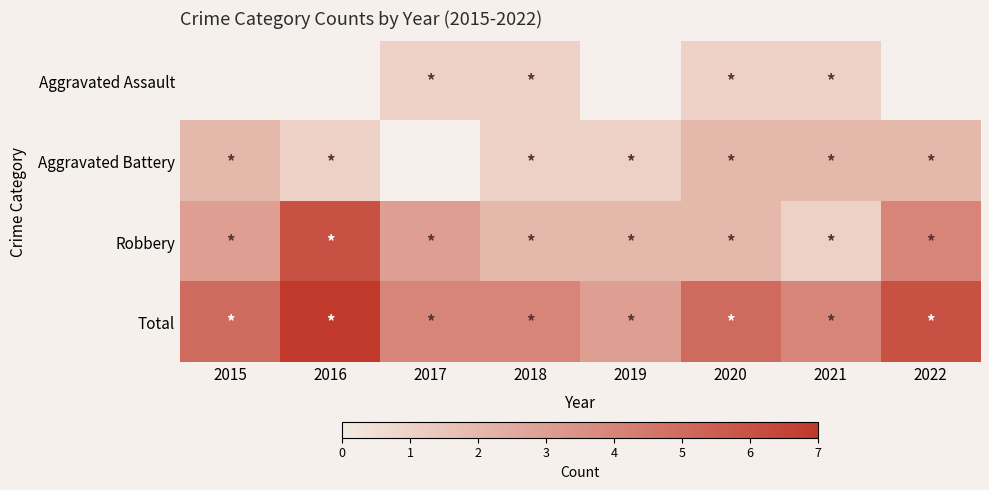

What is the maximum value shown in the chart?

7.0